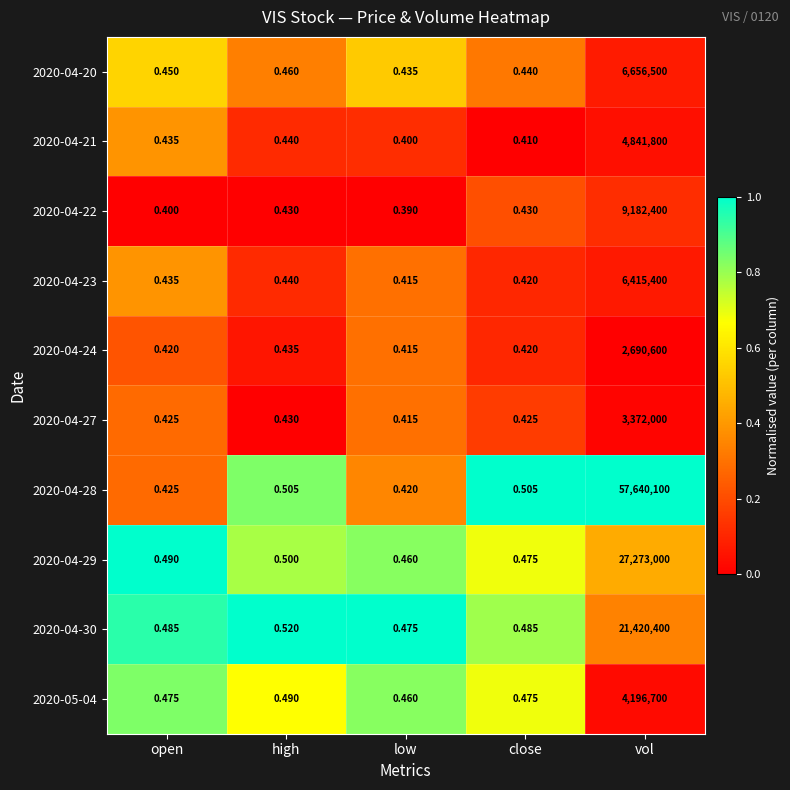

List the labels in order of 2020-04-29 value, largest first.

vol, high, open, close, low